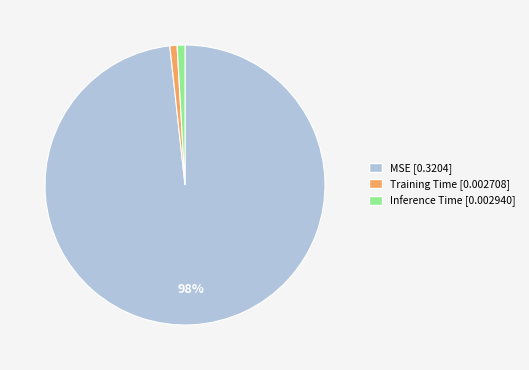

Which slice is the largest?

MSE